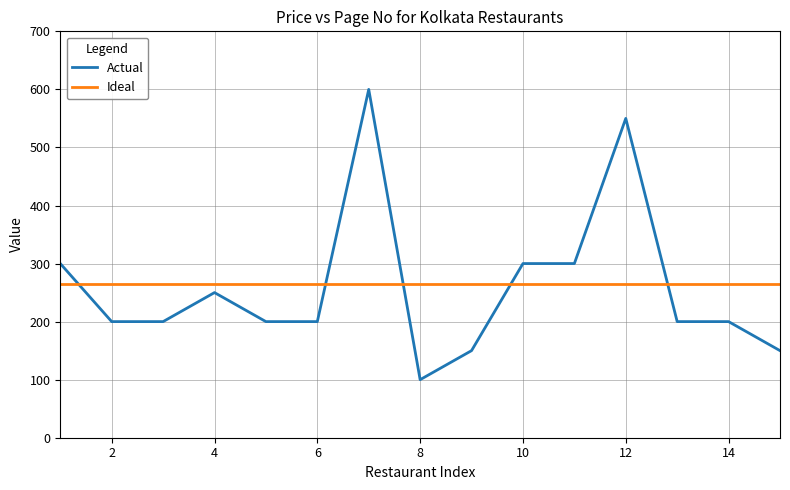

What is the maximum value for Ideal?

265